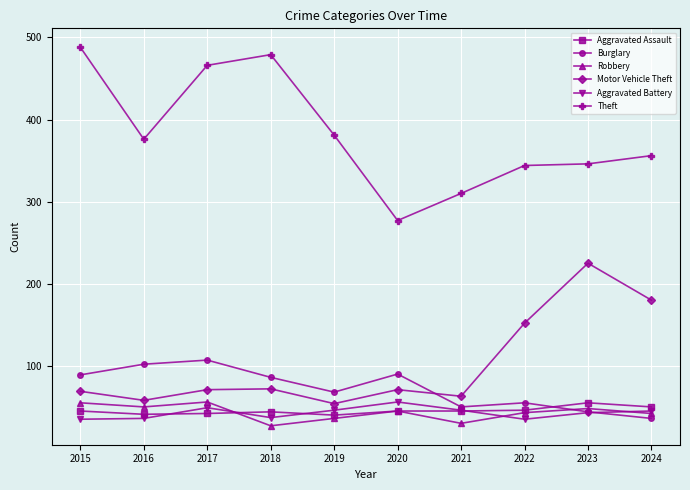

True or false: Aggravated Assault has more than 0 points higher than both neighbors.

True